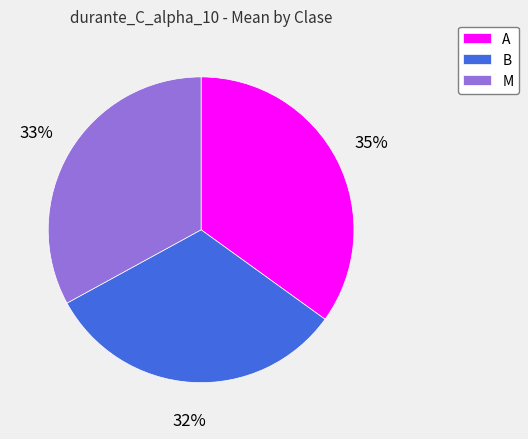

Do A and M together represent more than half of the pie?

Yes